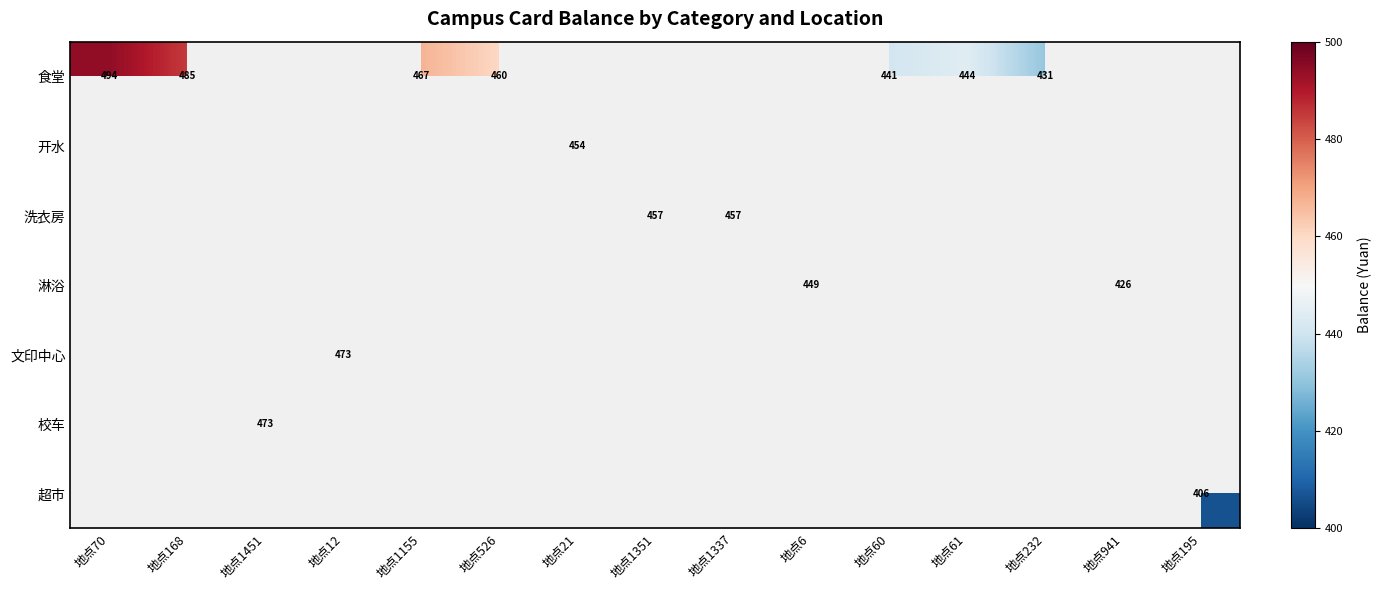

What is the greatest value displayed?

494.5